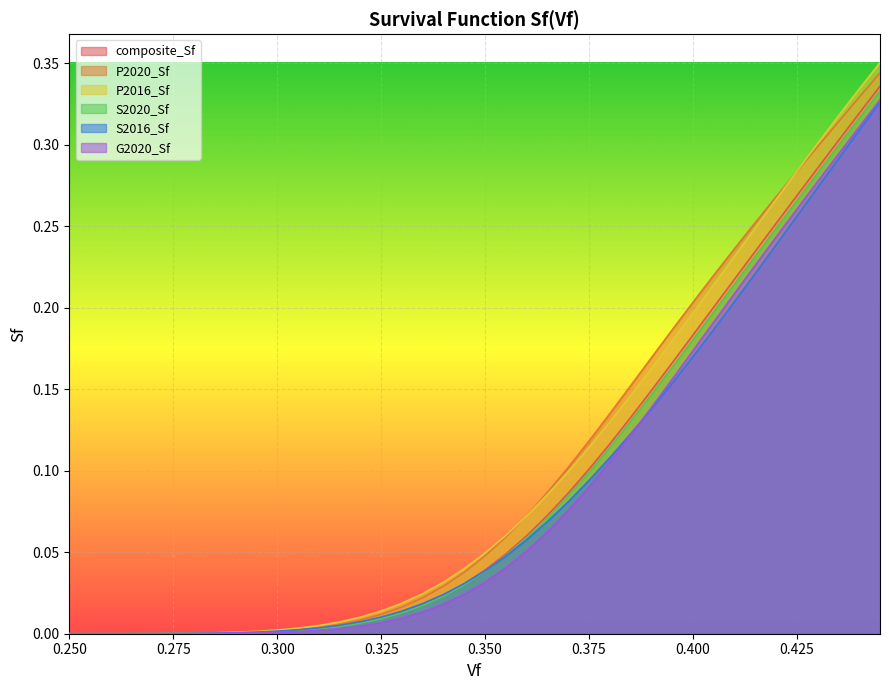

What is the value of the S2016_Sf point at the 31st from the left?

0.2